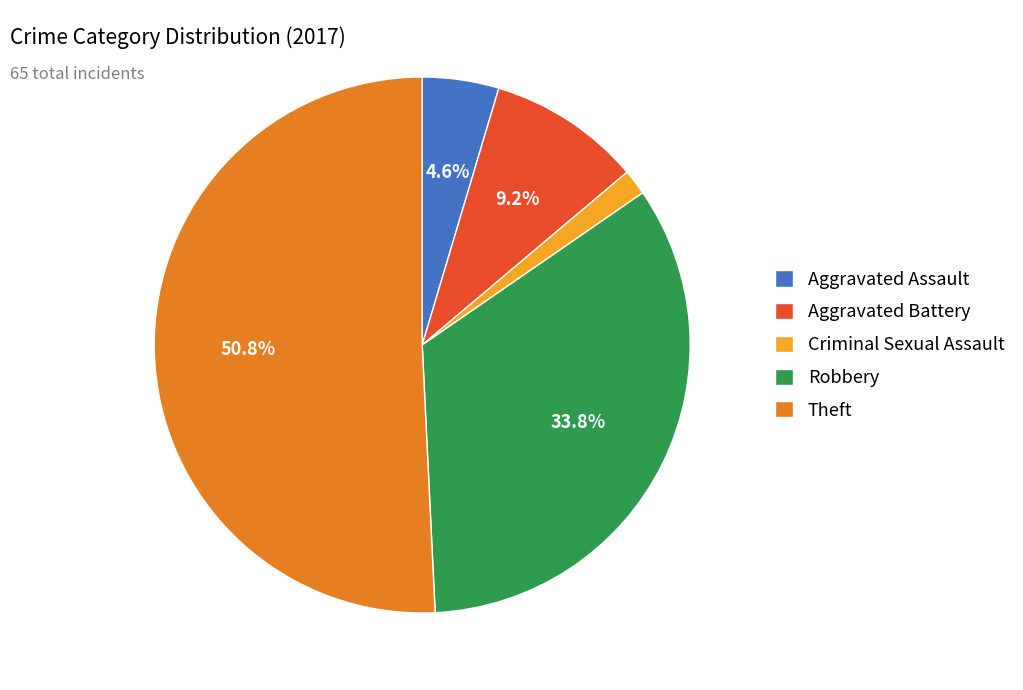

To the nearest percent, what is the difference between the largest and smallest slice percentages?

49%